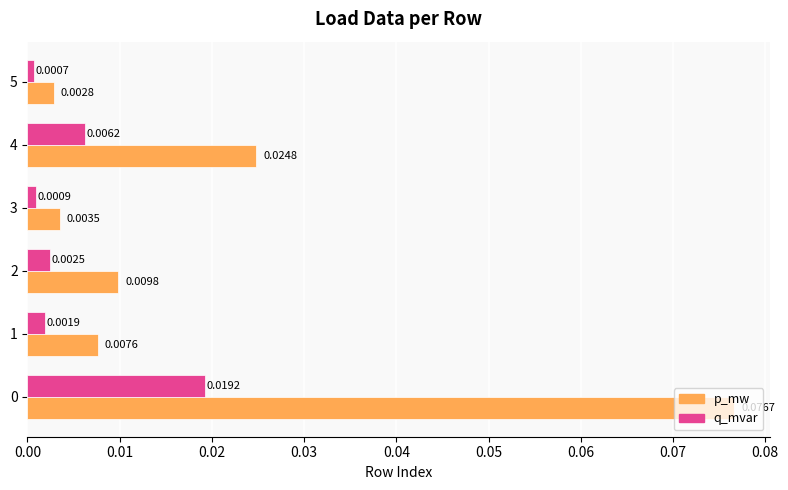

List the series in order of their peak value, highest first.

p_mw, q_mvar